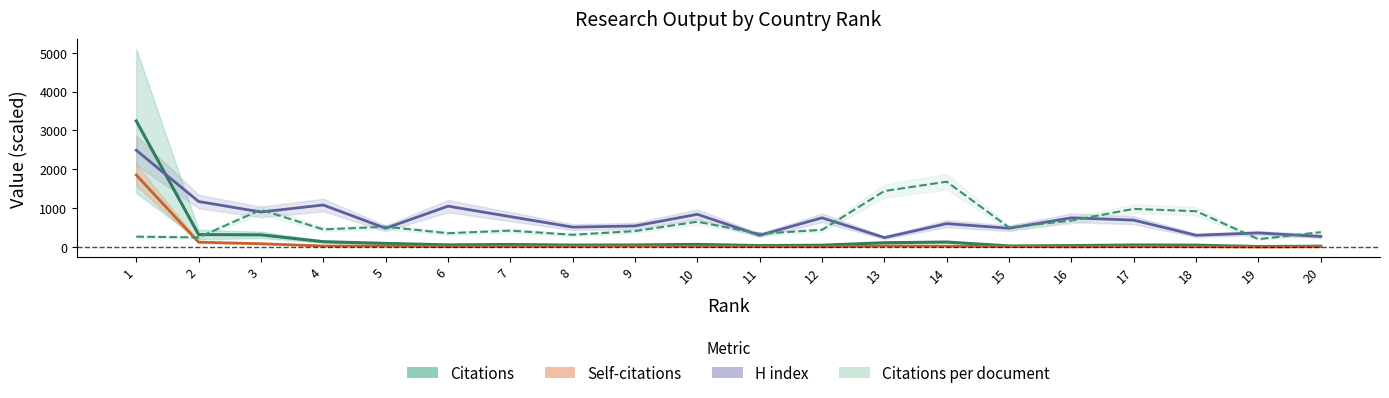

True or false: Self-citations has more than 1 points higher than both neighbors.

True